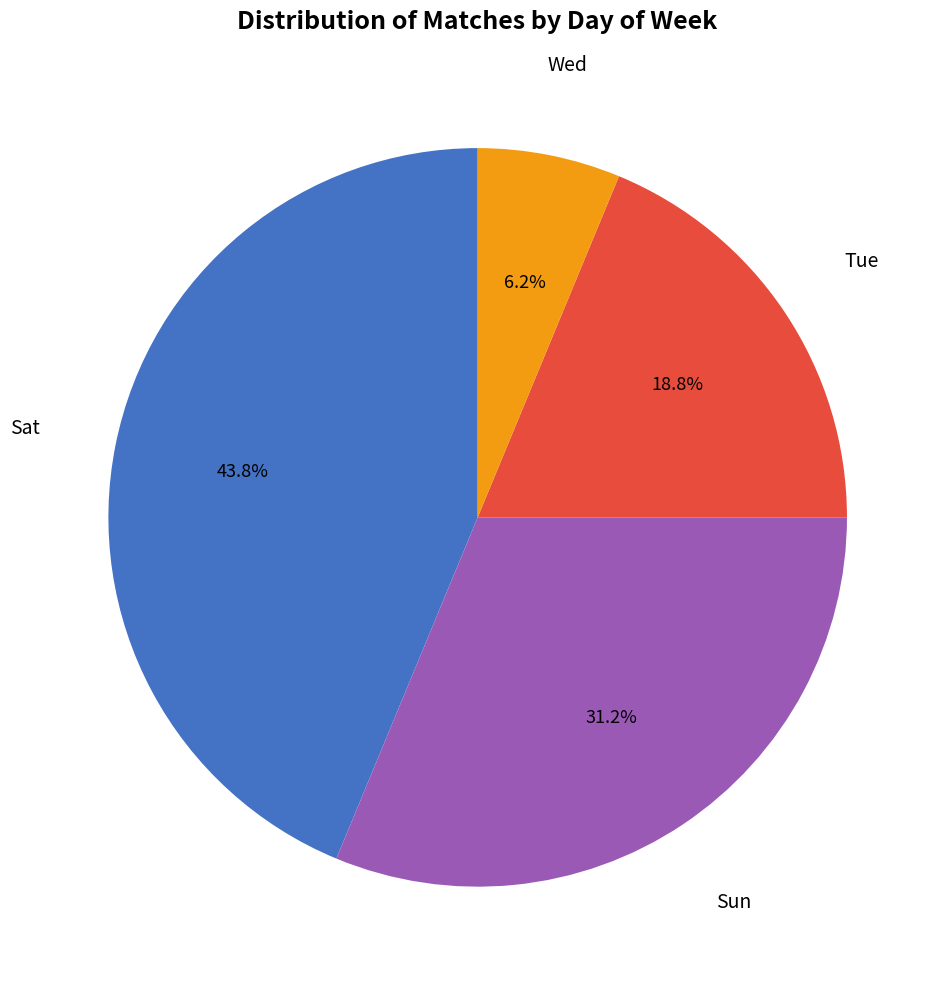

What percentage is the Wed slice, to the nearest percent?

6%